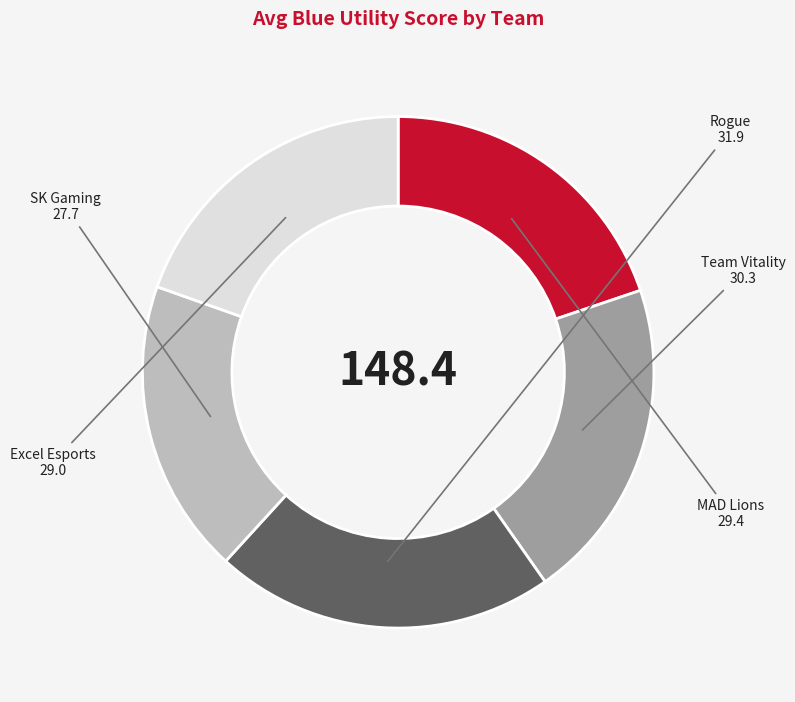

Does any single category account for the majority?

No